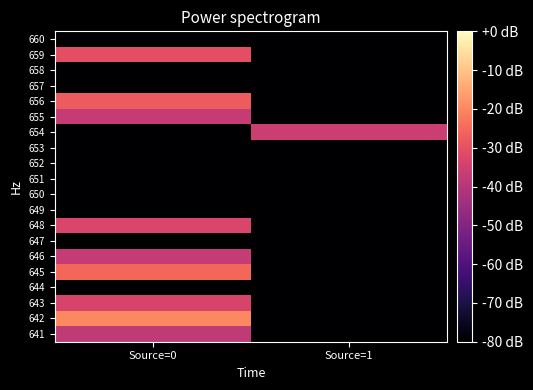

How many data points does each series have?

2